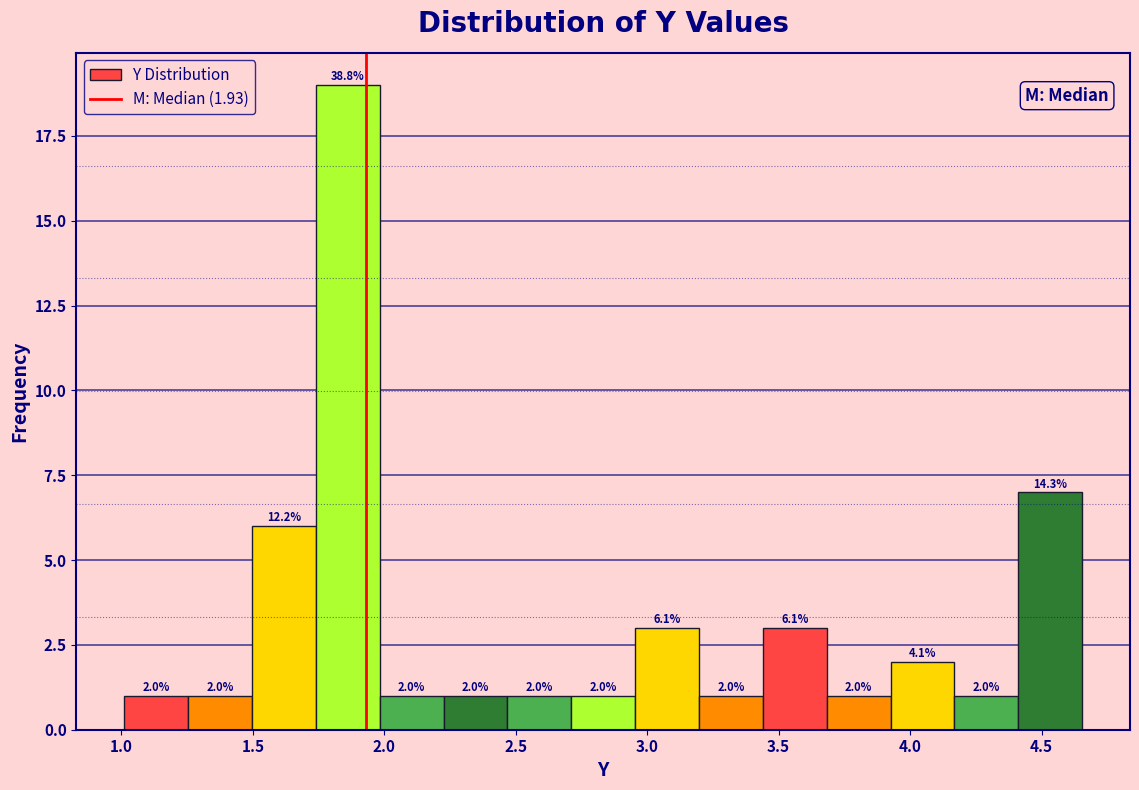

Over which range of the x-axis is the bar tallest?

1.75 to 2.00